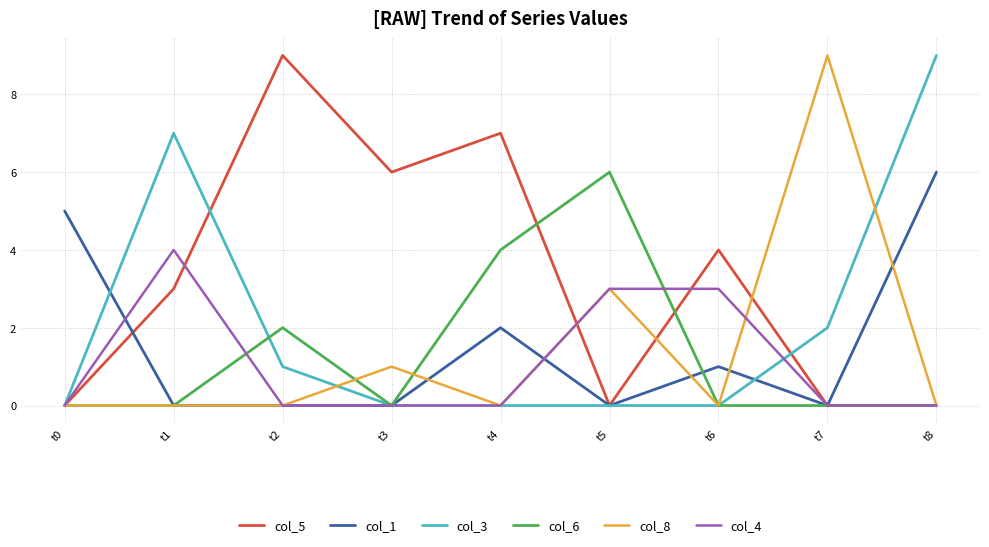

What is the difference between the highest and lowest values at t3?

6